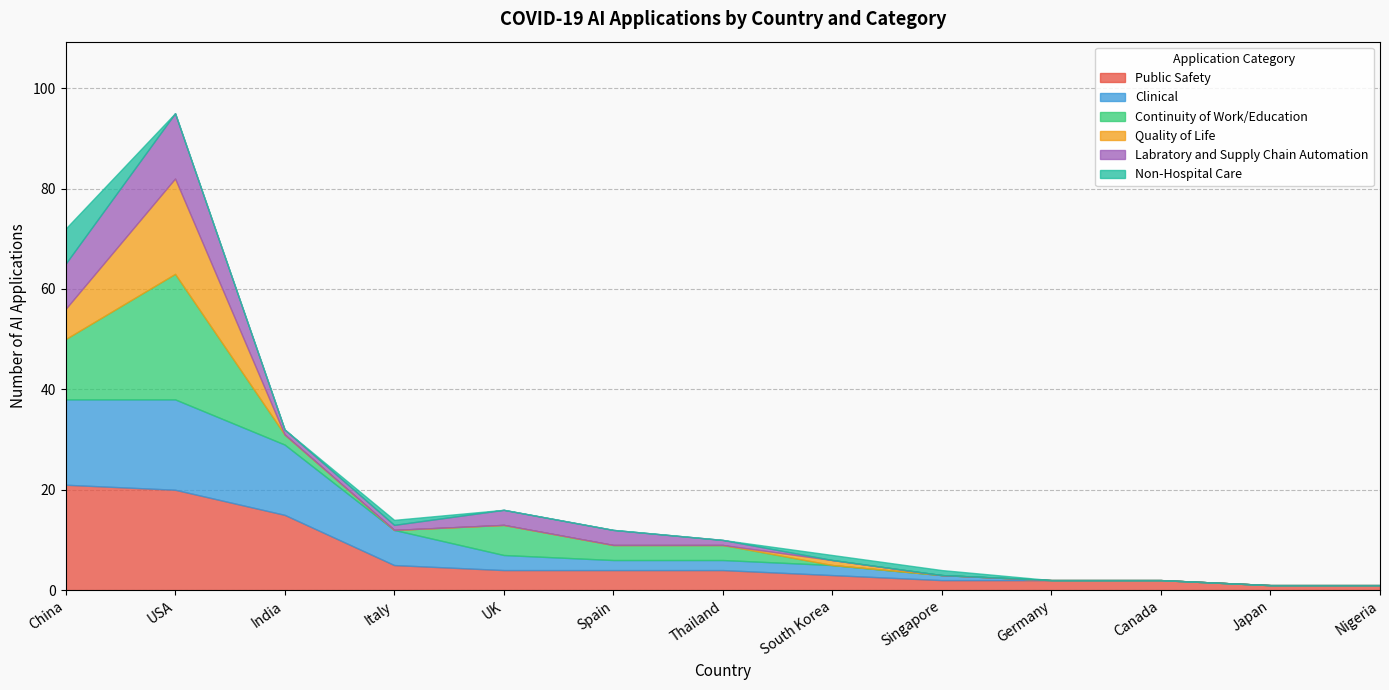

True or false: Continuity of Work/Education has more than 1 interior local peaks.

True